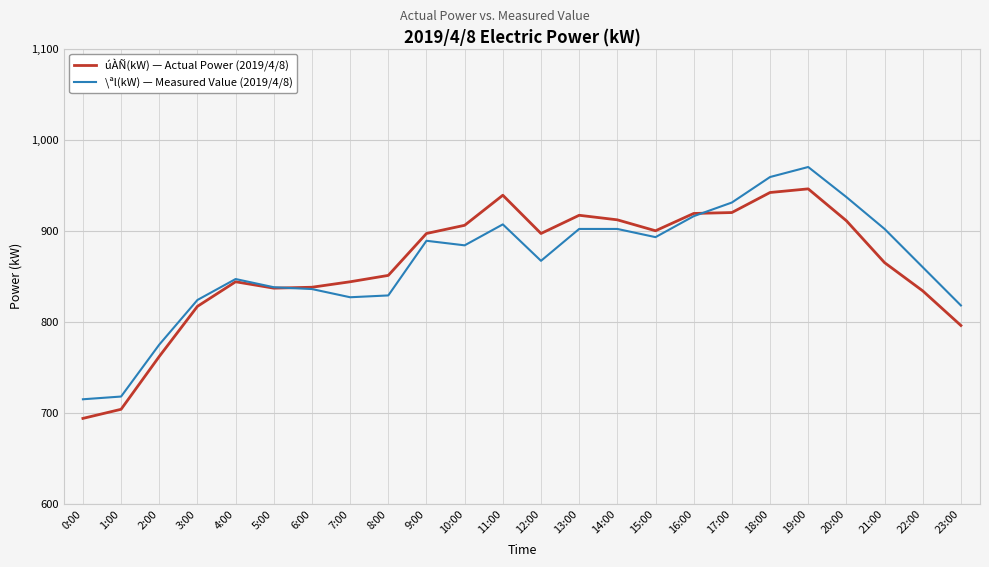

What position from the right is 8:00?

16